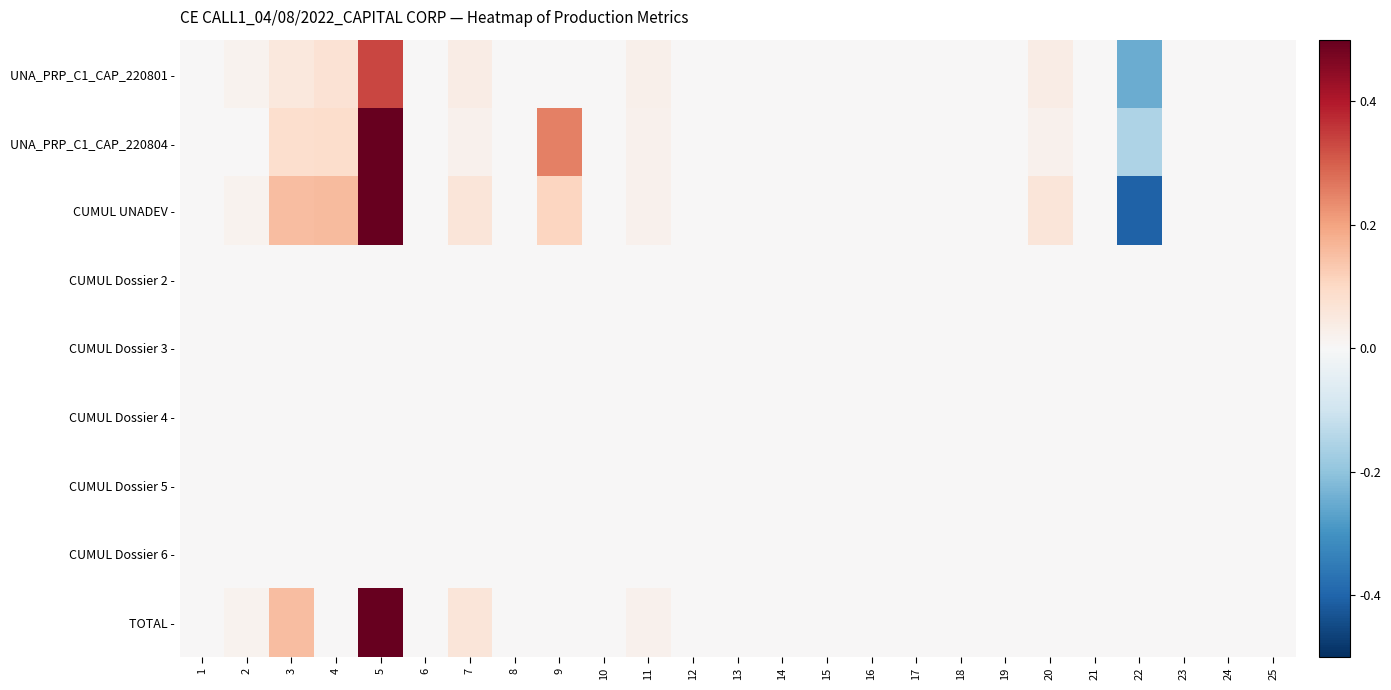

How many distinct data groups are displayed?

9